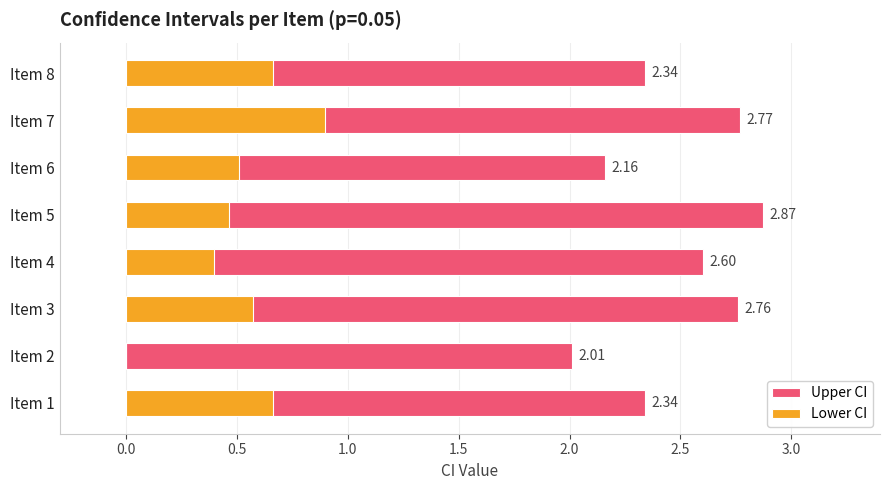

What is the value of the Upper CI bar at the 8th from the left?

2.3